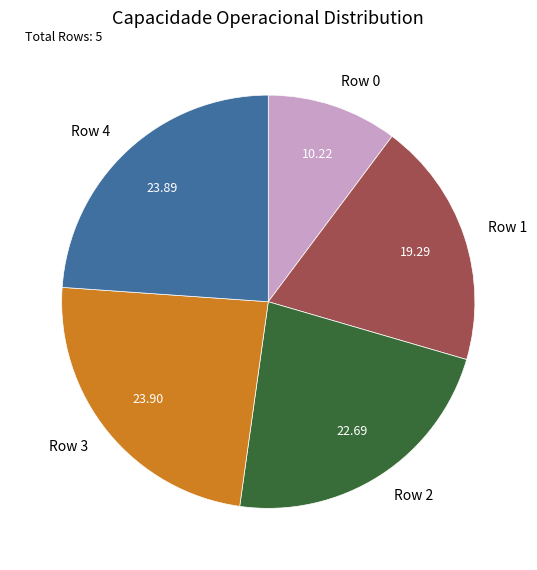

How many segments does this pie chart have?

5